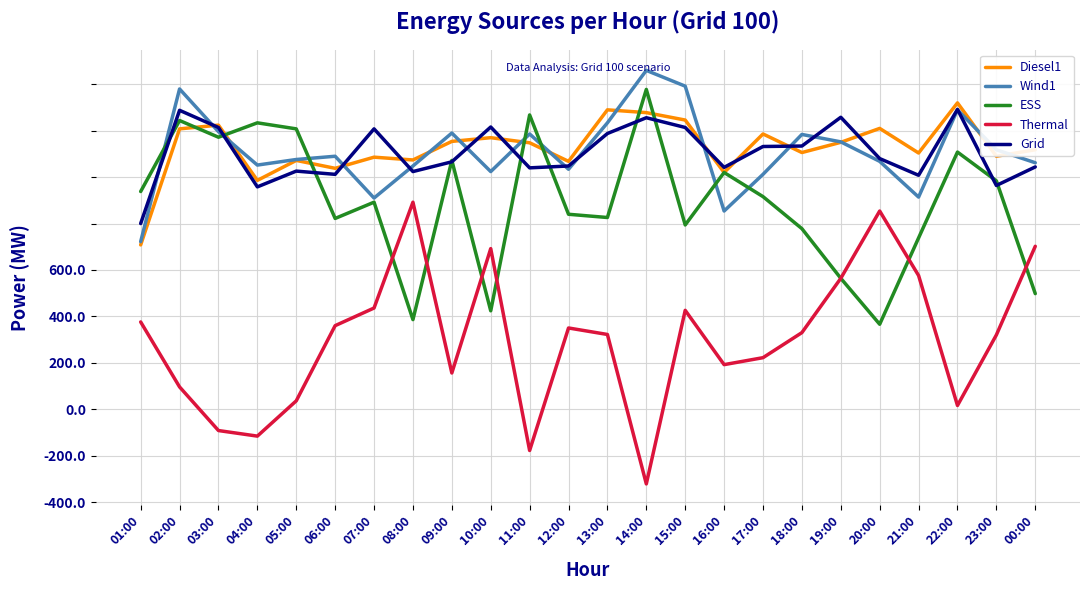

At how many categories does at least one series exceed 329?

6